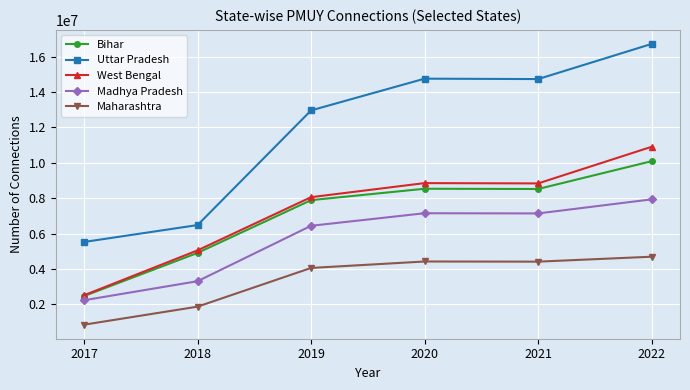

True or false: Uttar Pradesh and Maharashtra cross at least once.

False